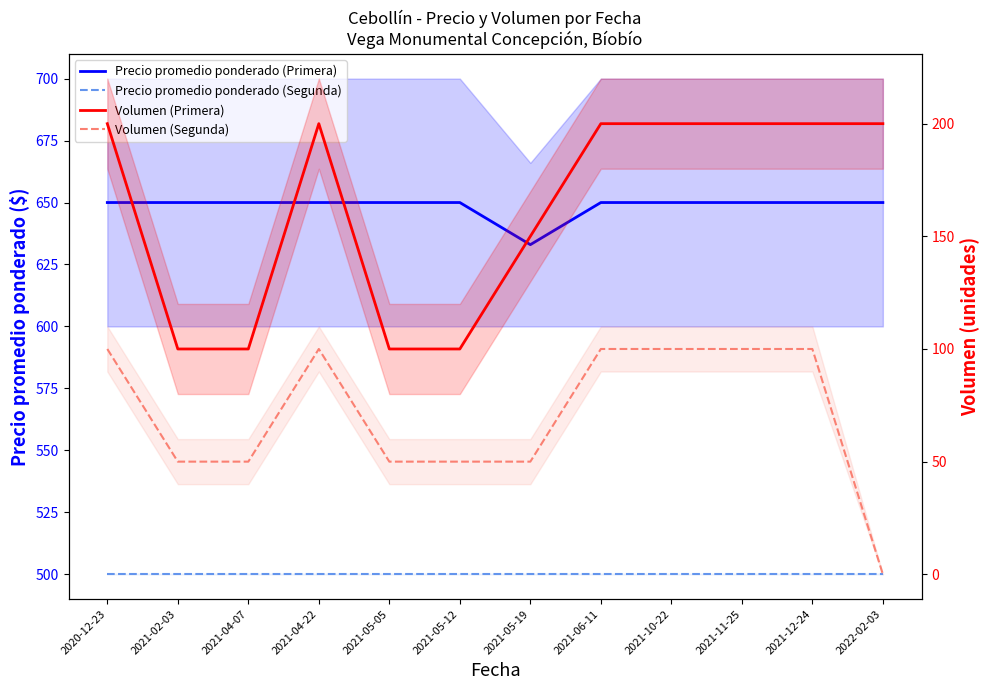

At how many categories does at least one series exceed 192?

12